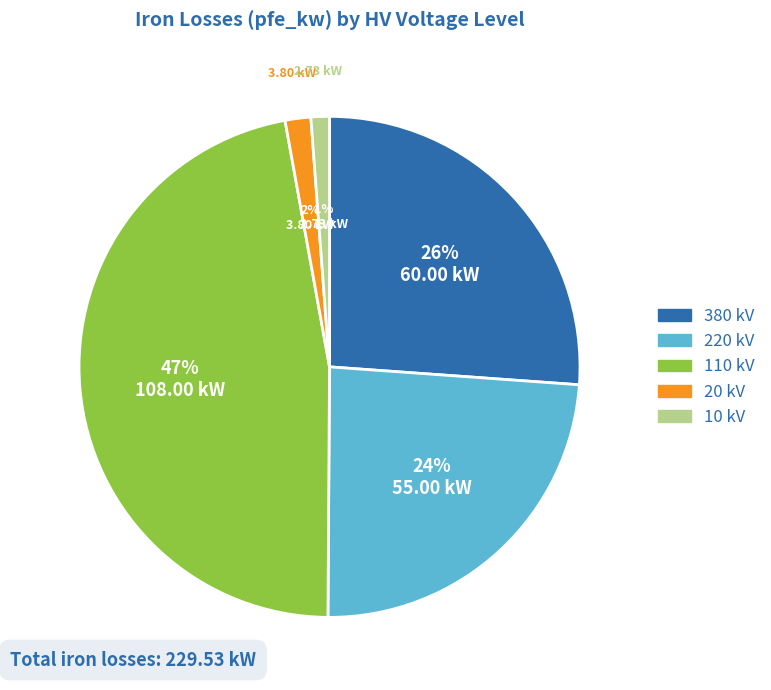

What percentage is the 220 kV slice, to the nearest percent?

24%